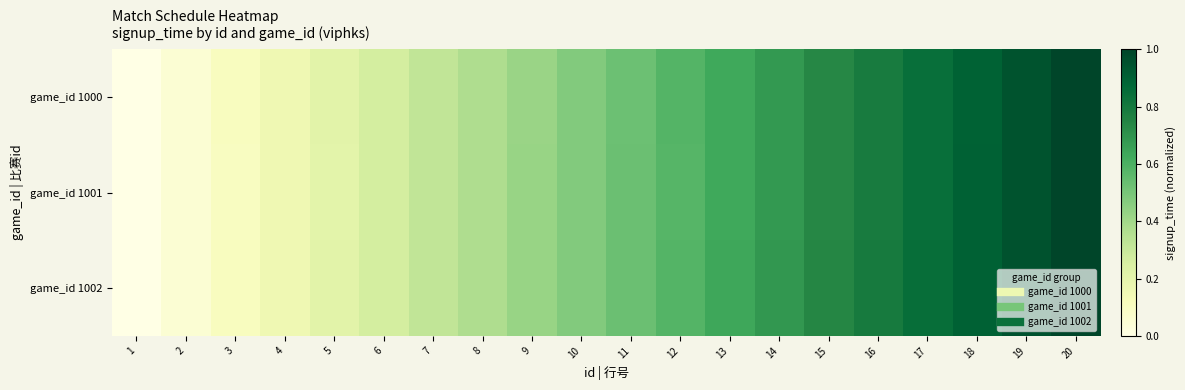

How many series are shown in this chart?

3